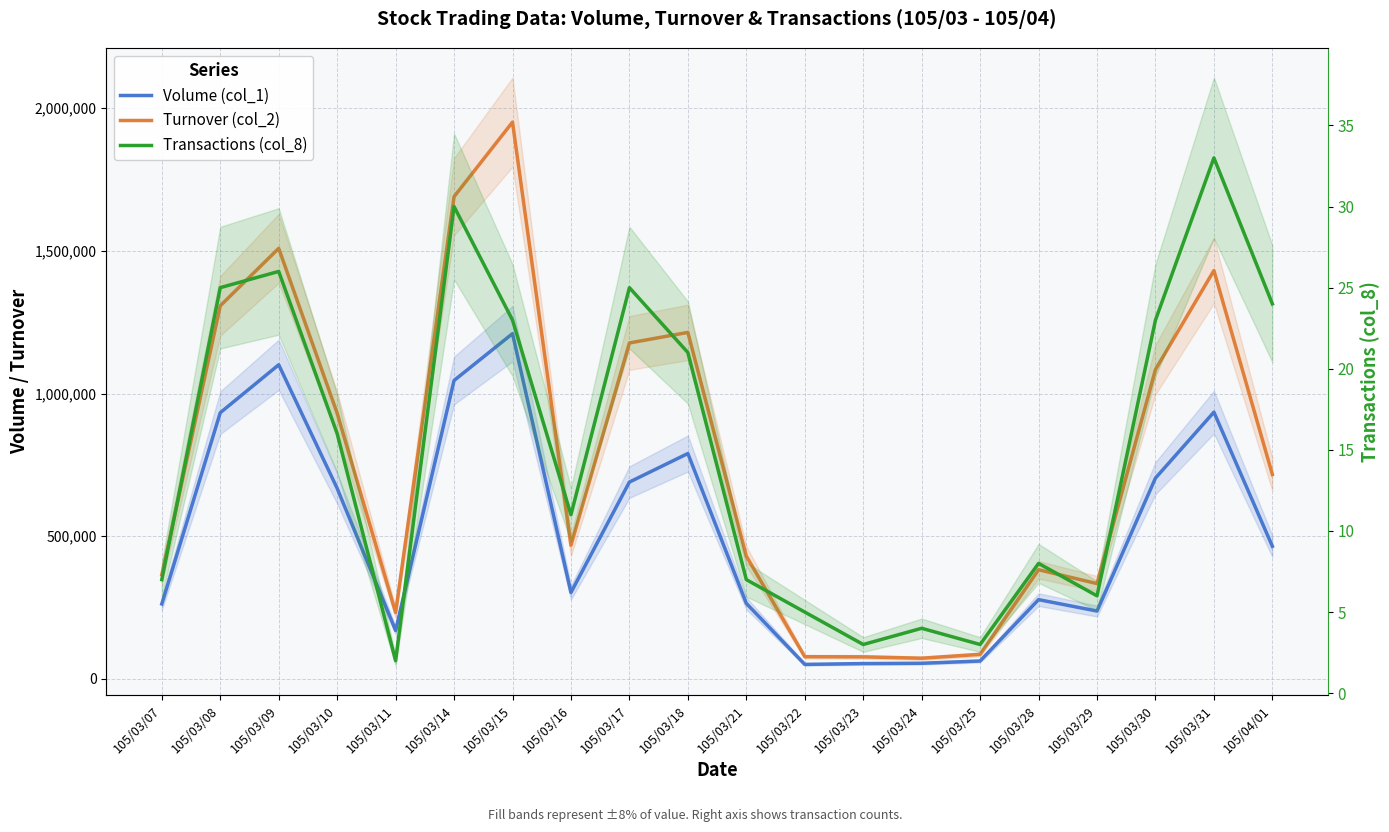

Reading left to right, list all the values displayed in this chart.

Volume (col_1): 105/03/07=263000	105/03/08=933000	105/03/09=1101000	105/03/10=668000	105/03/11=170000	105/03/14=1046000	105/03/15=1210000	105/03/16=303000	105/03/17=690000	105/03/18=790000	105/03/21=265000	105/03/22=51000	105/03/23=54000	105/03/24=55000	105/03/25=63000	105/03/28=278000	105/03/29=238000	105/03/30=704000	105/03/31=935000	105/04/01=465000
Turnover (col_2): 105/03/07=365580	105/03/08=1307650	105/03/09=1508890	105/03/10=931240	105/03/11=232900	105/03/14=1690090	105/03/15=1951200	105/03/16=468470	105/03/17=1177450	105/03/18=1214380	105/03/21=430710	105/03/22=78070	105/03/23=77520	105/03/24=72760	105/03/25=86240	105/03/28=382760	105/03/29=334240	105/03/30=1084380	105/03/31=1431200	105/04/01=716520
Transactions (col_8): 105/03/07=7	105/03/08=25	105/03/09=26	105/03/10=16	105/03/11=2	105/03/14=30	105/03/15=23	105/03/16=11	105/03/17=25	105/03/18=21	105/03/21=7	105/03/22=5	105/03/23=3	105/03/24=4	105/03/25=3	105/03/28=8	105/03/29=6	105/03/30=23	105/03/31=33	105/04/01=24